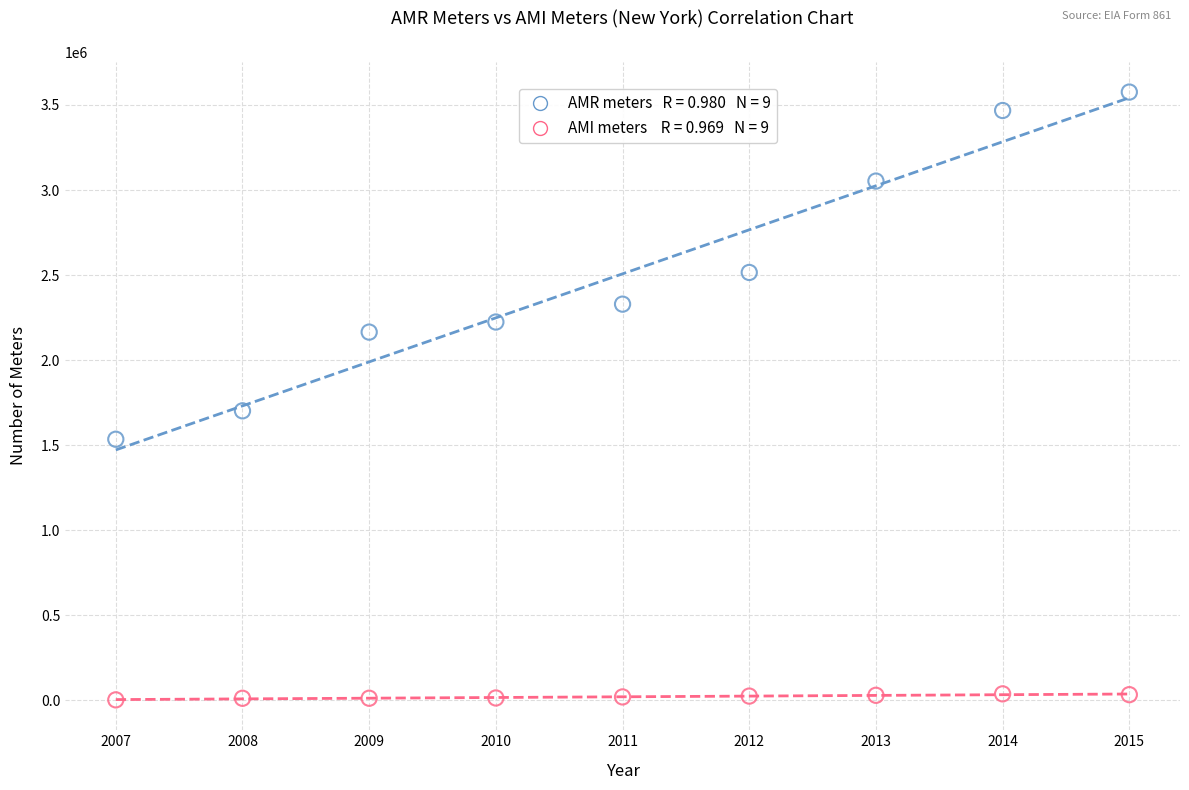

Across all series, what Y value is closest to 1788806?

1701366